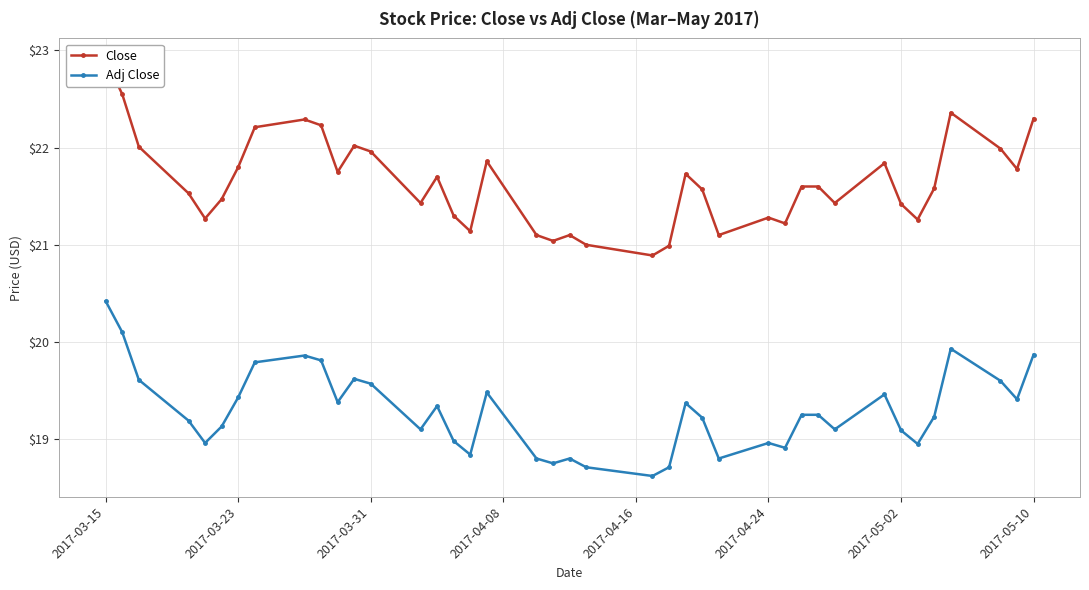

True or false: Adj Close has more than 0 interior local peaks.

True